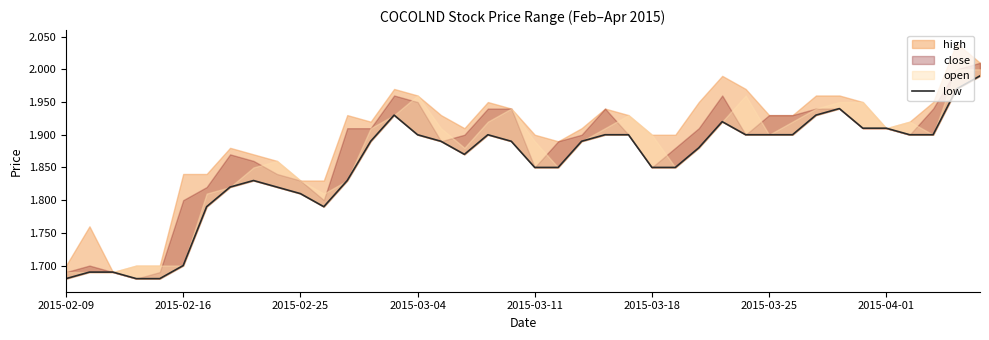

True or false: the data has more than 2 interior local peaks.

True